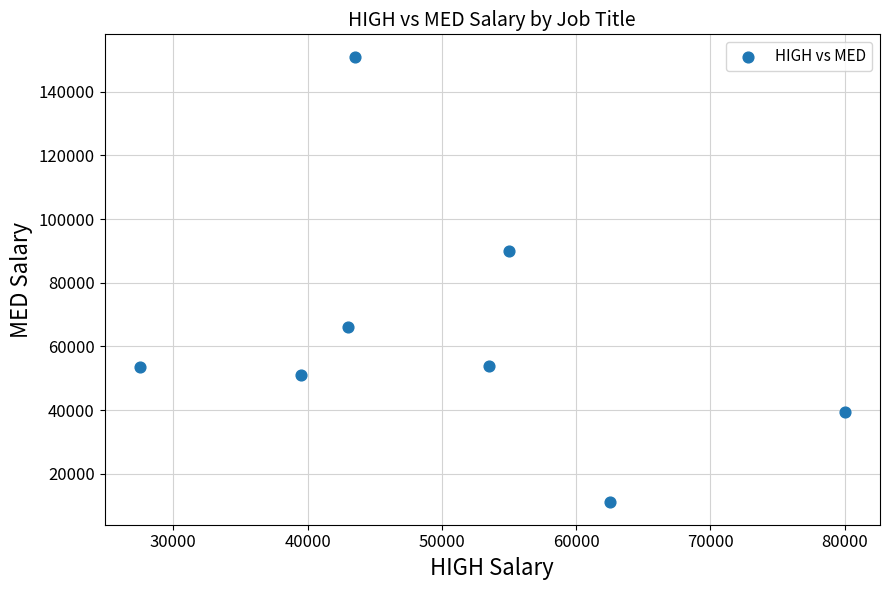

What is the average Y value?

64500